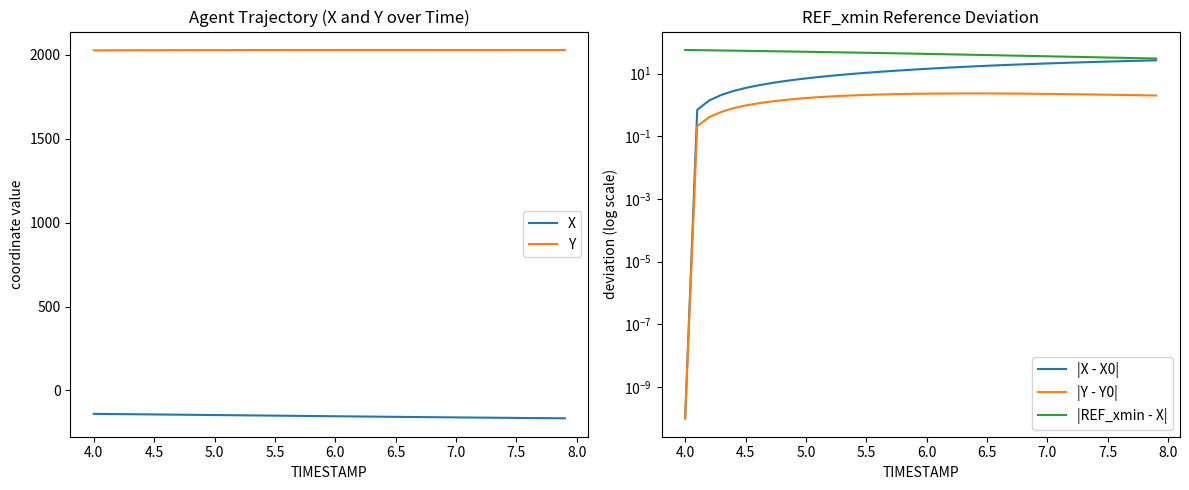

What is the minimum value for X?

-166.3